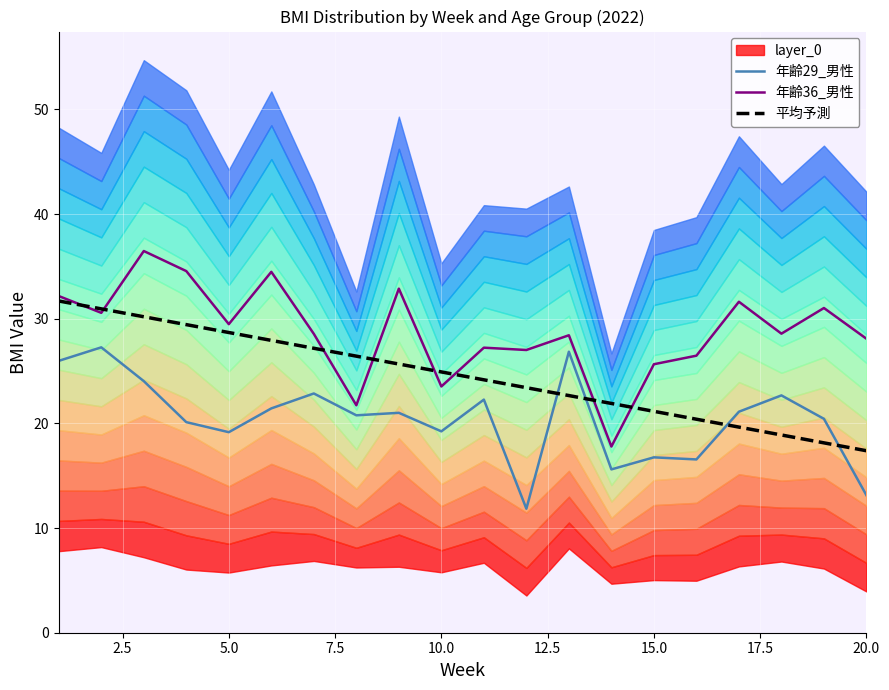

Is the value of 平均予測 at 17.5 greater than the value of 年齢36_男性 at 19?

No